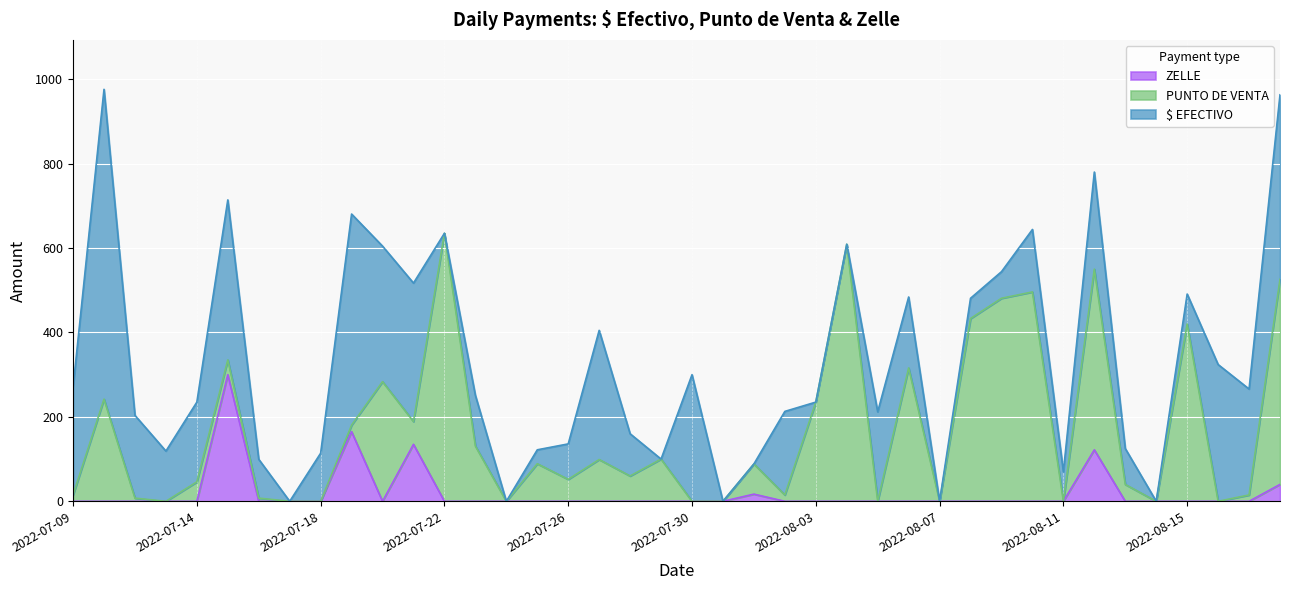

Between 2022-07-21 and 2022-08-12, which series saw the biggest shift?

PUNTO DE VENTA